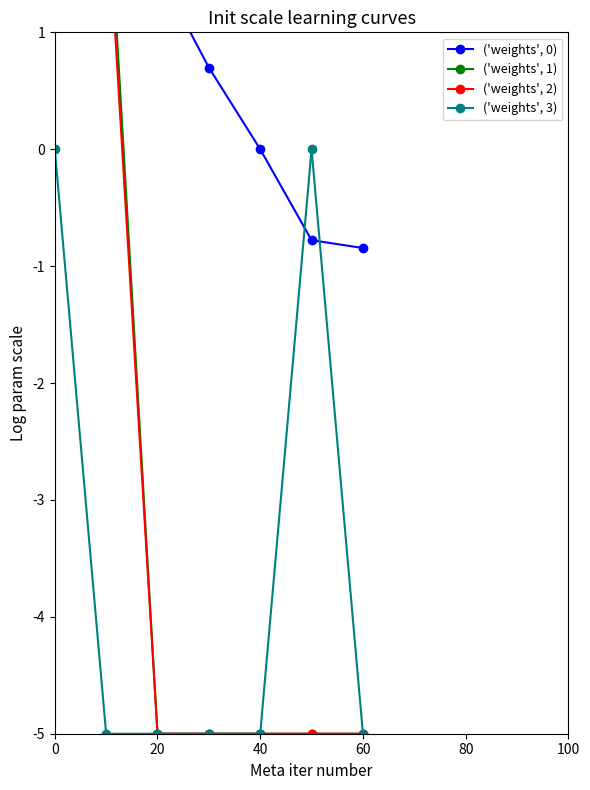

What is the minimum value for ('weights', 3)?

-5